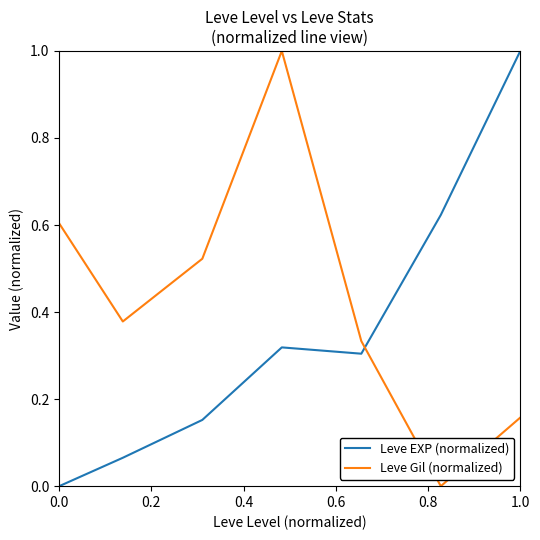

Which series has the largest total across all categories?

Leve Gil (normalized)